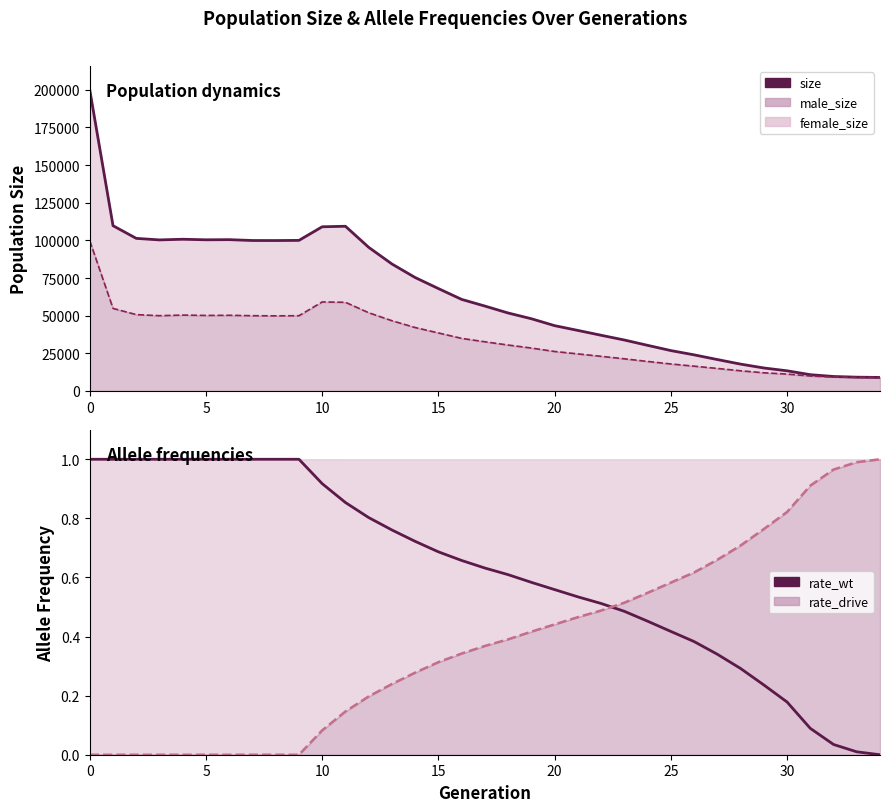

What is the label of the 10th point from the right?

25